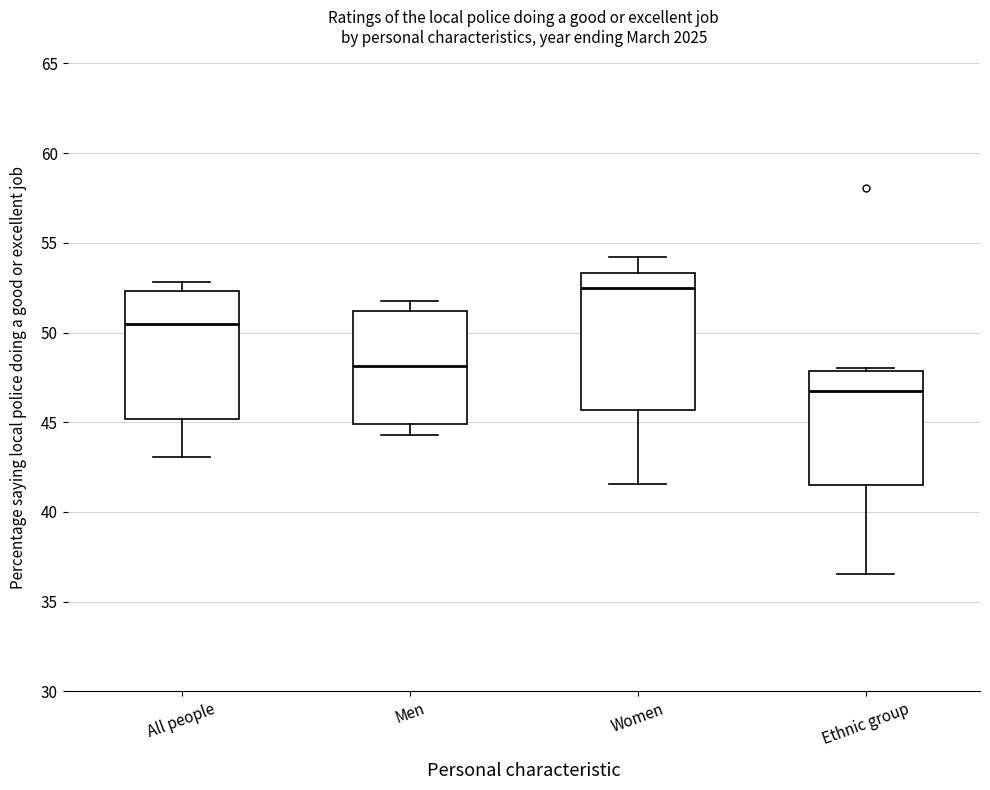

Which box has the highest median line?

Women